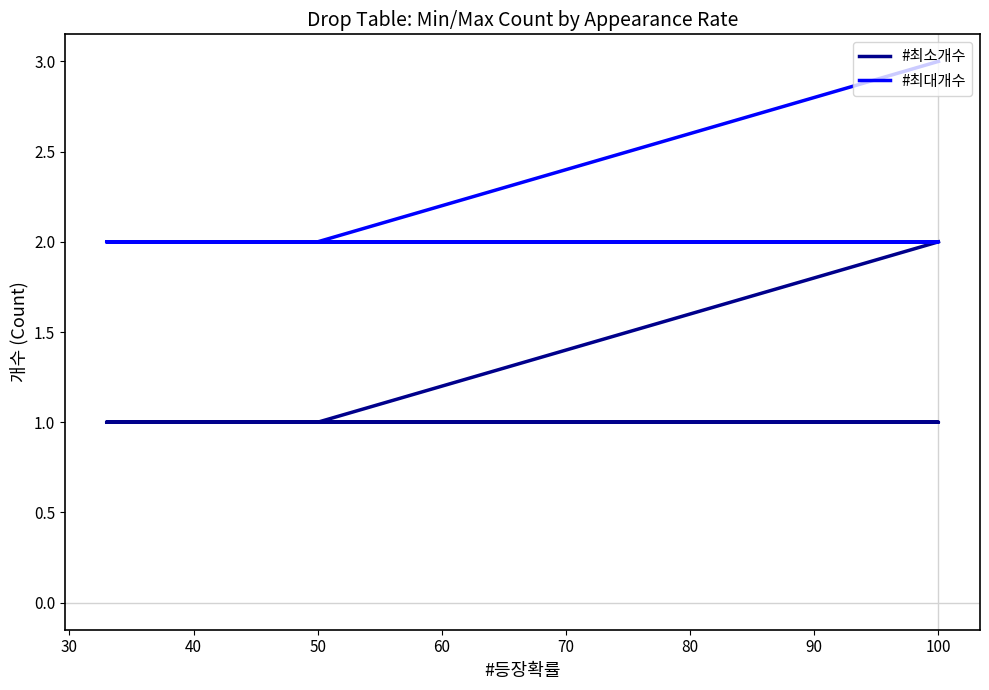

Does the chart have visible grid lines?

No